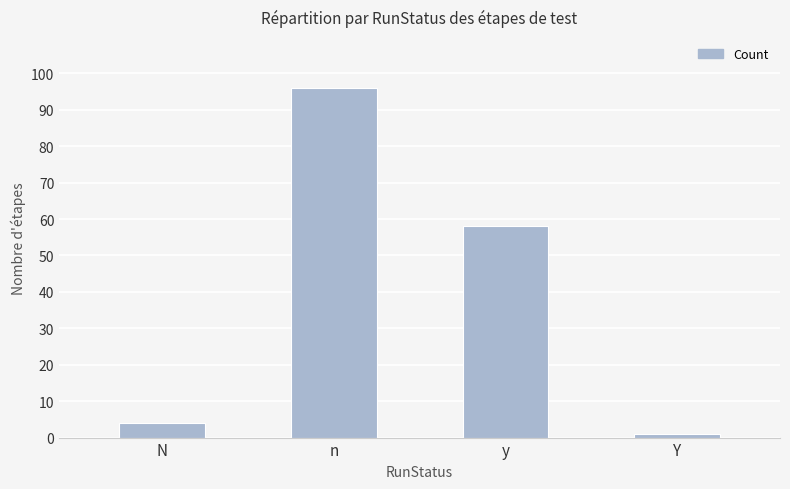

Reading left to right, what are all the values shown in this chart?

4	96	58	1